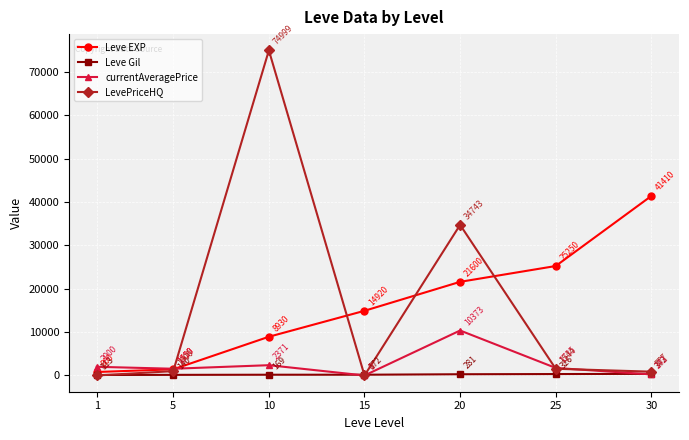

What are all the series names shown in the legend?

Leve EXP, Leve Gil, currentAveragePrice, LevePriceHQ